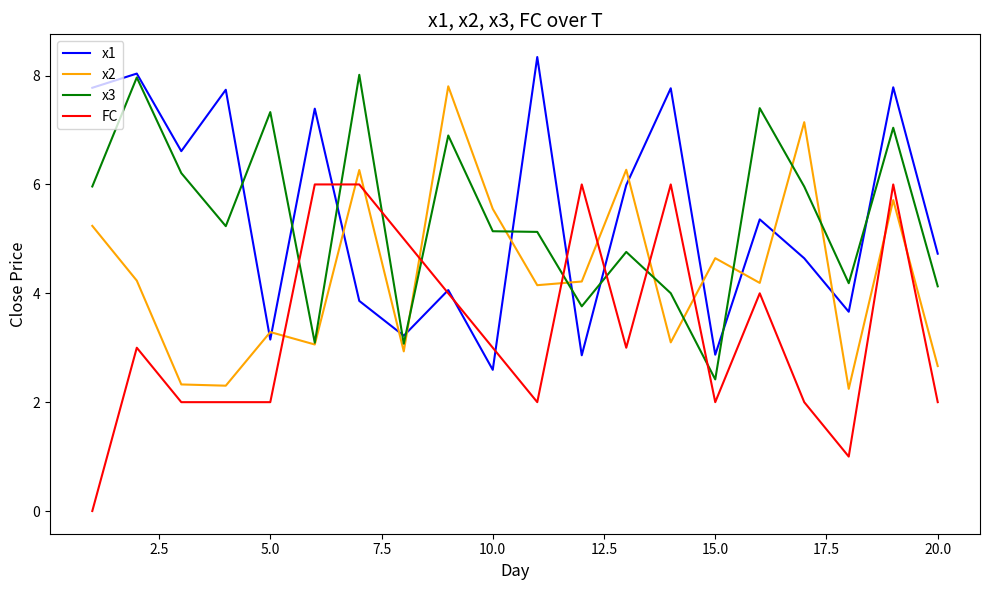

True or false: x2 and x1 cross at least once.

True